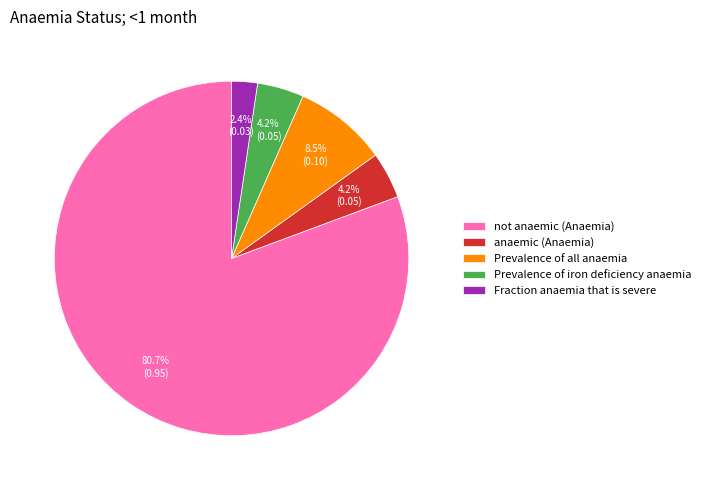

Do Fraction anaemia that is severe and not anaemic (Anaemia) together represent more than half of the pie?

Yes